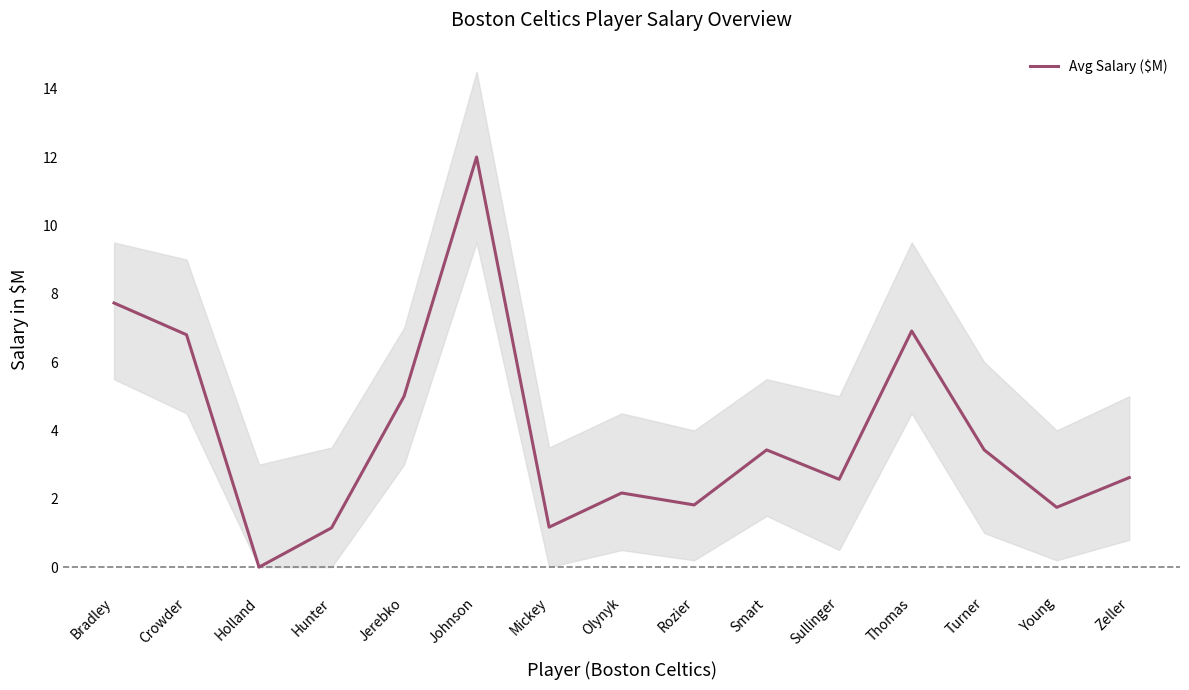

Reading left to right, transcribe all the data shown in this chart.

Bradley=7.7	Crowder=6.8	Holland=0.0	Hunter=1.1	Jerebko=5.0	Johnson=12.0	Mickey=1.2	Olynyk=2.2	Rozier=1.8	Smart=3.4	Sullinger=2.6	Thomas=6.9	Turner=3.4	Young=1.8	Zeller=2.6